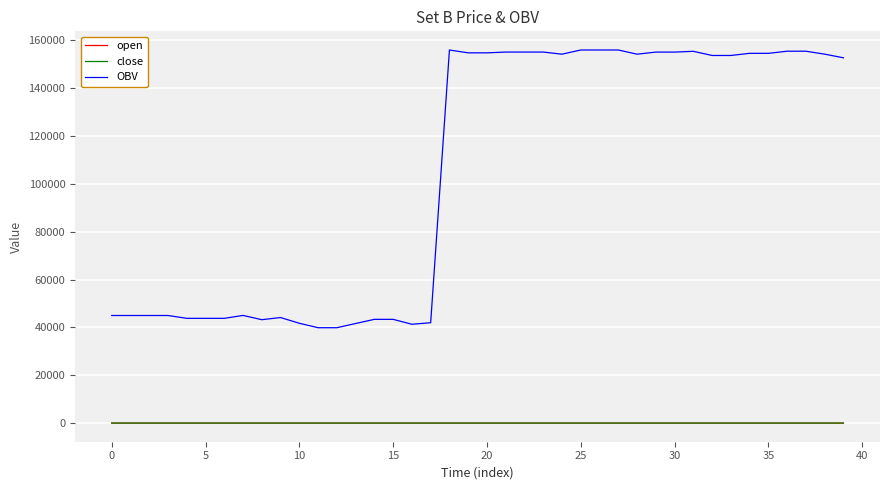

True or false: close and OBV cross at least once.

False